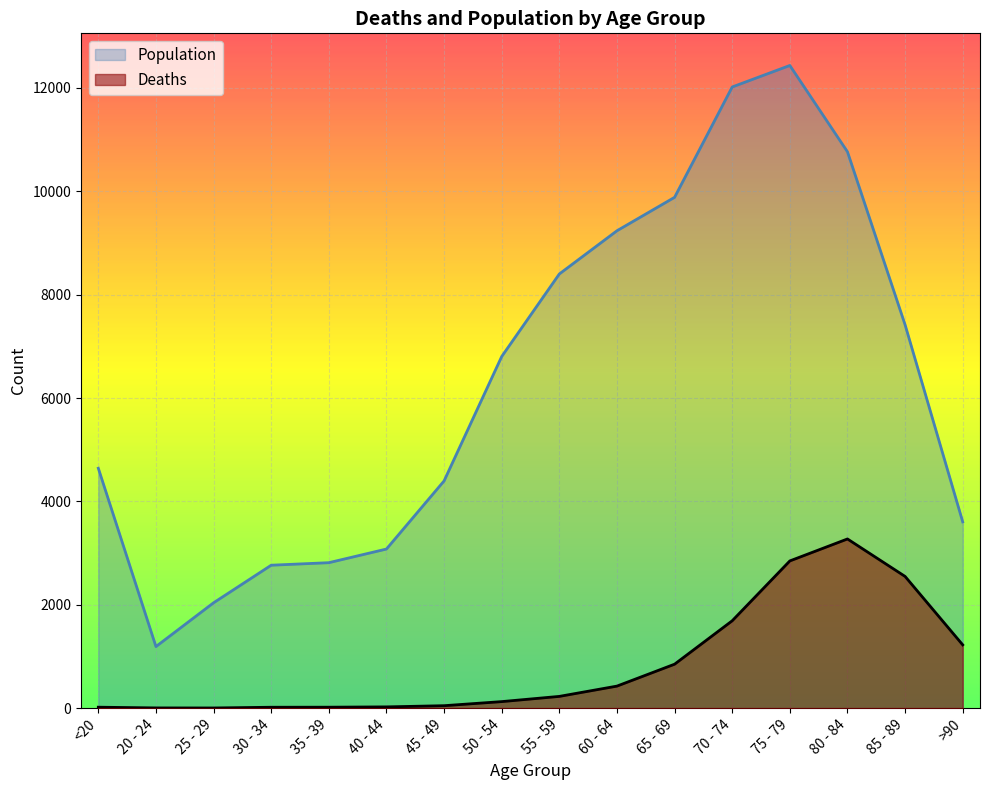

What is the total value across all series at 45 - 49?

4443